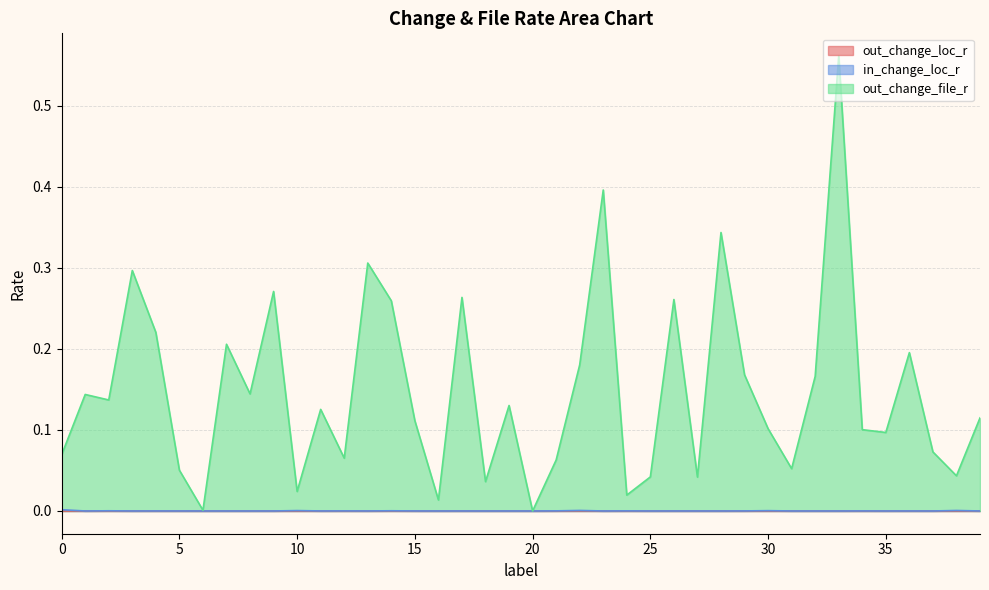

Reading left to right, what are all the values shown in this chart?

out_change_loc_r: 0.0	0.0	0.0	0.0	0.0	0.0	0.0	0.0	0.0	0.0	0.0	0.0	0.0	0.0	0.0	0.0	0.0	0.0	0.0	0.0	0.0	0.0	0.0	0.0	0.0	0.0	0.0	0.0	0.0	0.0	0.0	0.0	0.0	0.0	0.0	0.0	0.0	0.0	0.0	0.0
in_change_loc_r: 0.0	0.0	0.0	0.0	0.0	0.0	0.0	0.0	0.0	0.0	0.0	0.0	0.0	0.0	0.0	0.0	0.0	0.0	0.0	0.0	0.0	0.0	0.0	0.0	0.0	0.0	0.0	0.0	0.0	0.0	0.0	0.0	0.0	0.0	0.0	0.0	0.0	0.0	0.0	0.0
out_change_file_r: 0.1	0.1	0.1	0.3	0.2	0.1	0.0	0.2	0.1	0.3	0.0	0.1	0.1	0.3	0.3	0.1	0.0	0.3	0.0	0.1	0.0	0.1	0.2	0.4	0.0	0.0	0.3	0.0	0.3	0.2	0.1	0.1	0.2	0.6	0.1	0.1	0.2	0.1	0.0	0.1